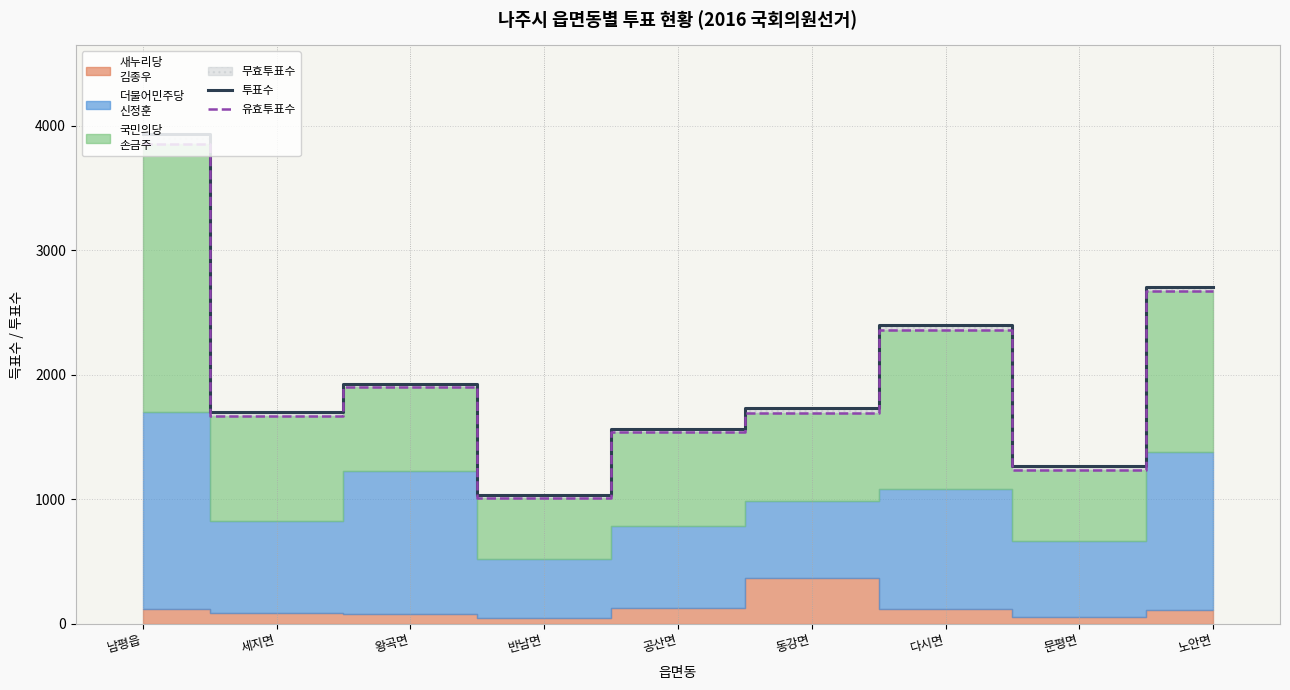

What is the maximum value for 투표수?

3937